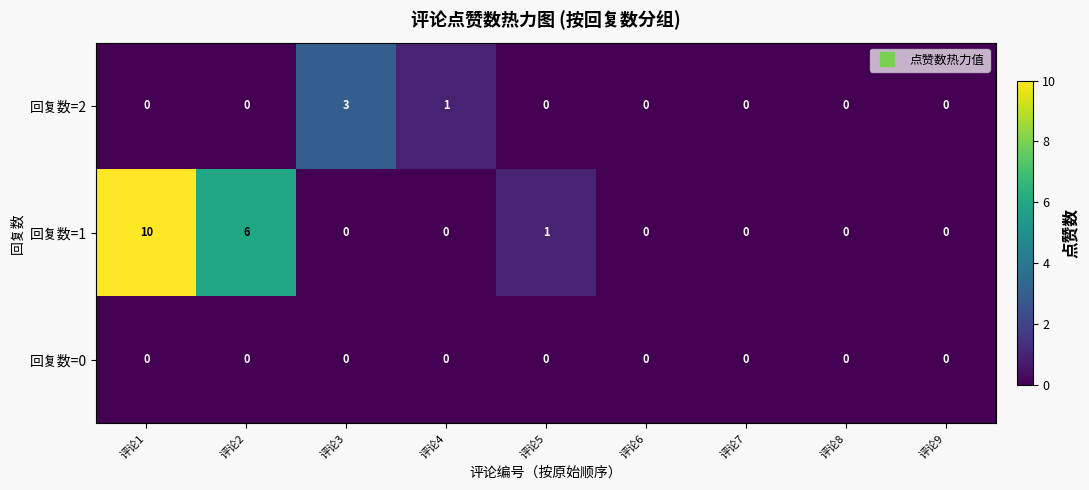

Which series has the widest spread of values?

回复数=1